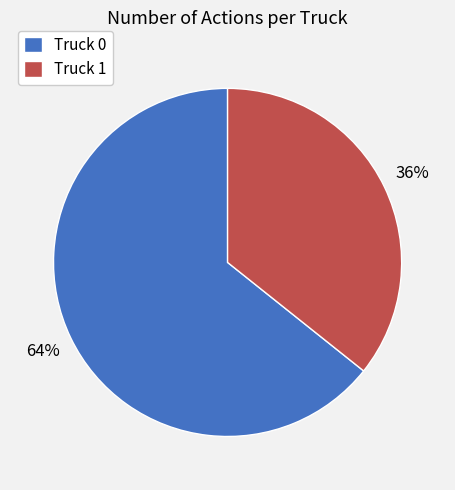

What is the ratio of the value at Truck 1 to the value at Truck 0?

0.6